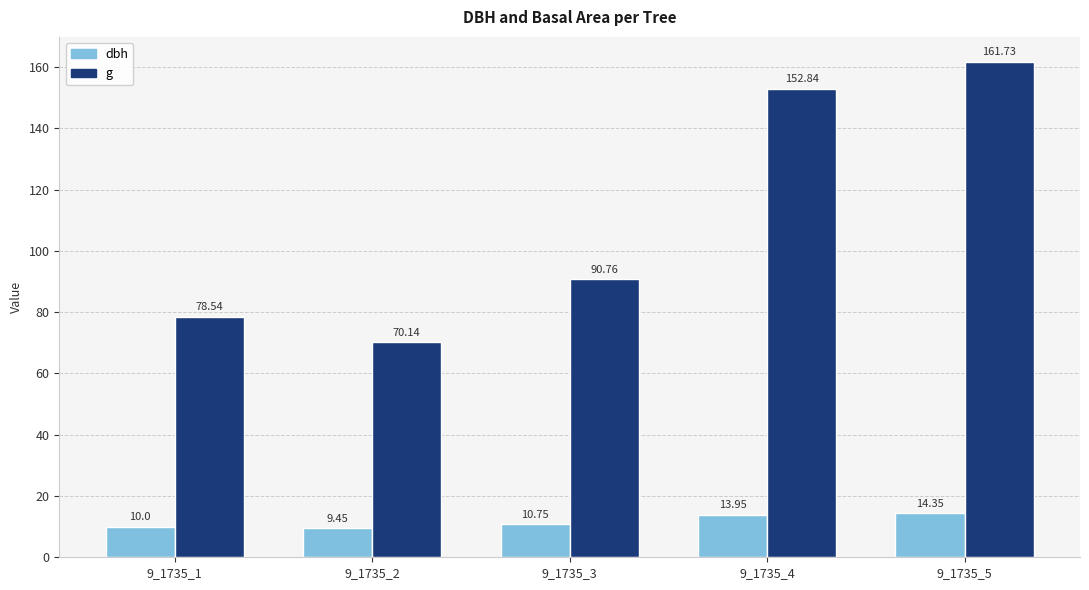

What is the difference between the highest and lowest values at 9_1735_1?

68.5